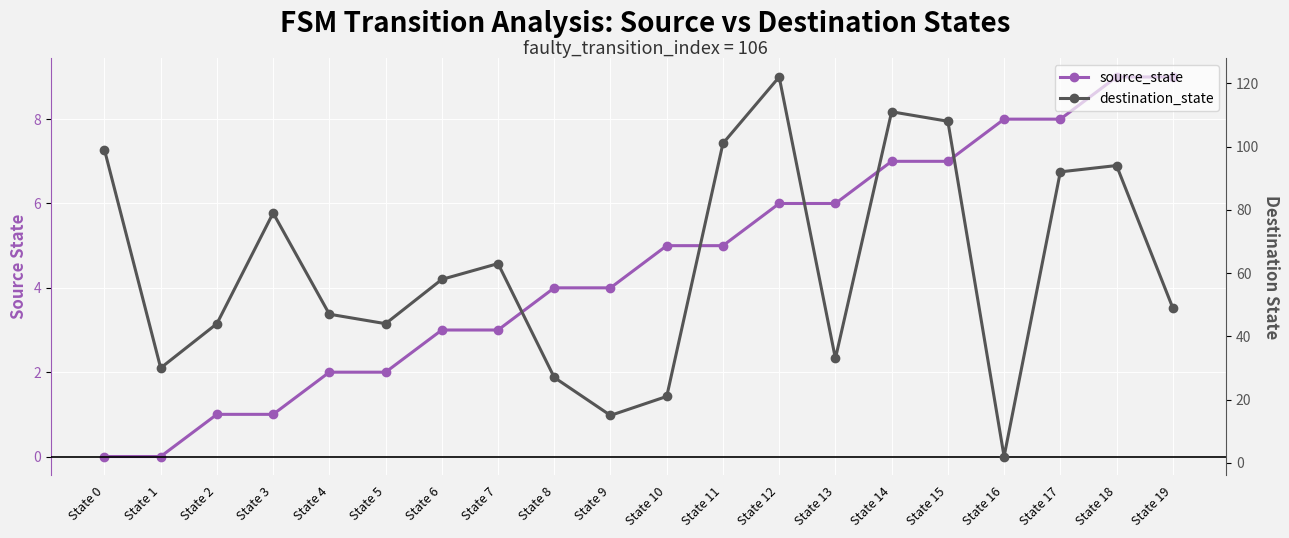

What is the difference between the maximum and minimum values in the destination_state series?

120